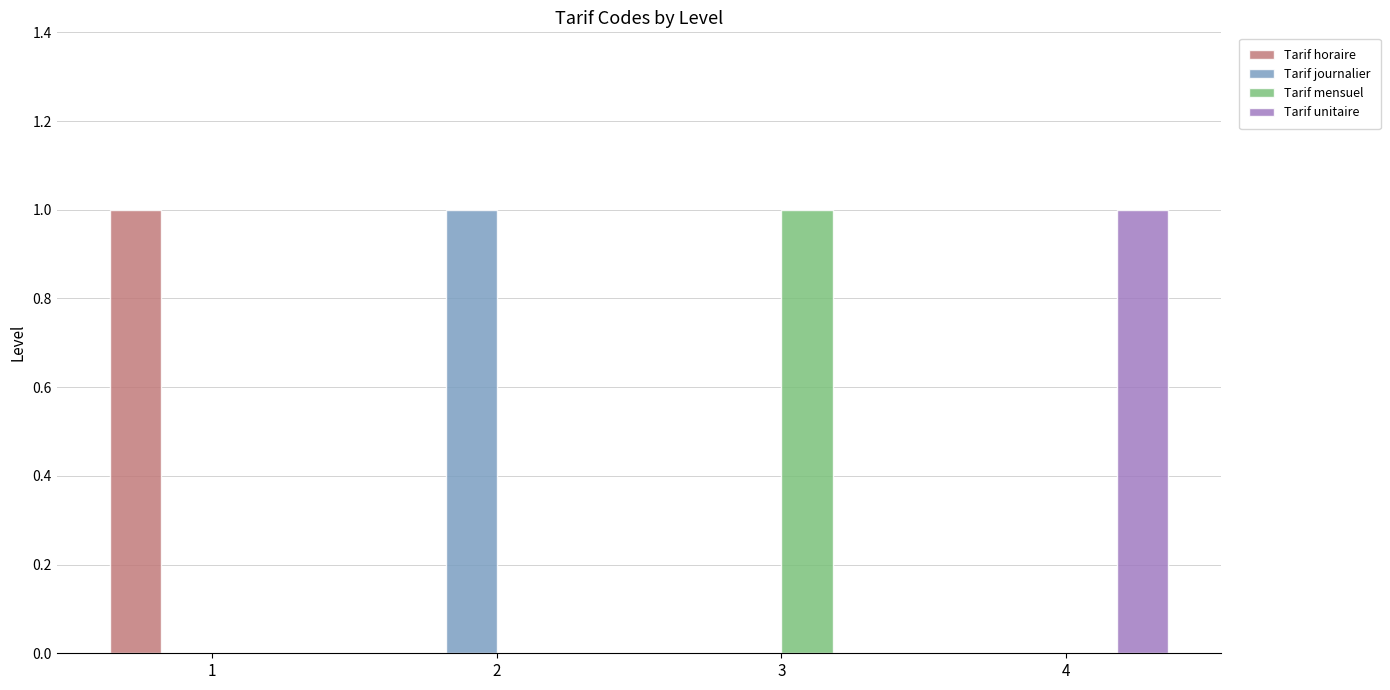

Are the bars horizontal?

No